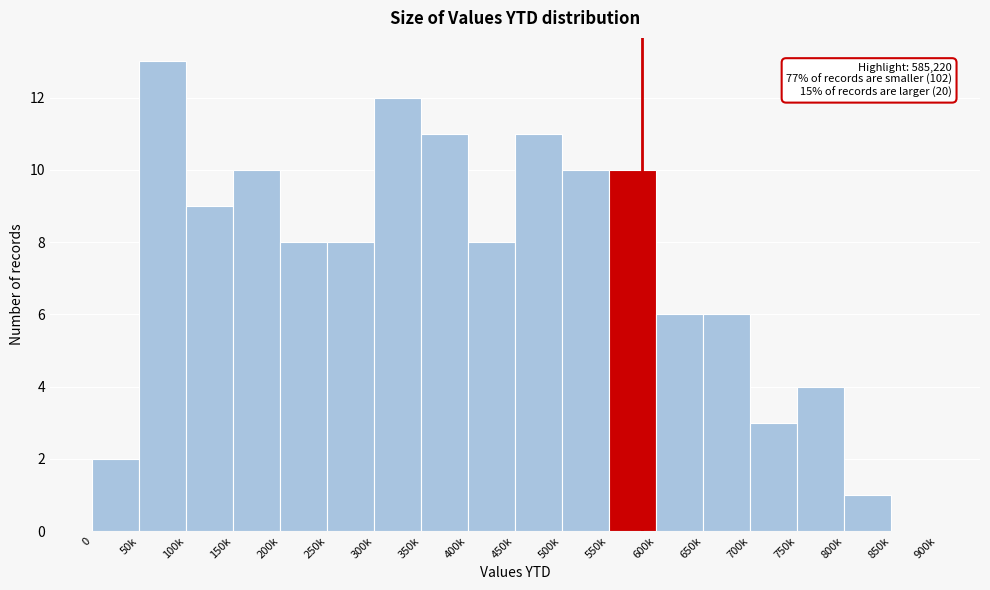

Reading left to right, what are all the values shown in this chart?

0=2	50k=13	100k=9	150k=10	200k=8	250k=8	300k=12	350k=11	400k=8	450k=11	500k=10	550k=10	600k=6	650k=6	700k=3	750k=4	800k=1	850k=0